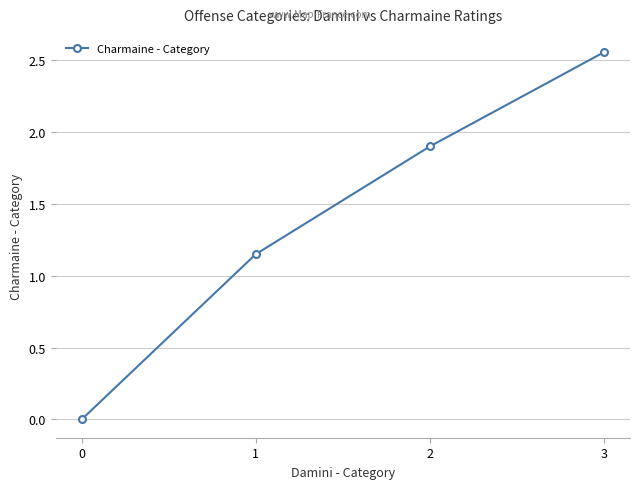

How many data points are above 1?

3